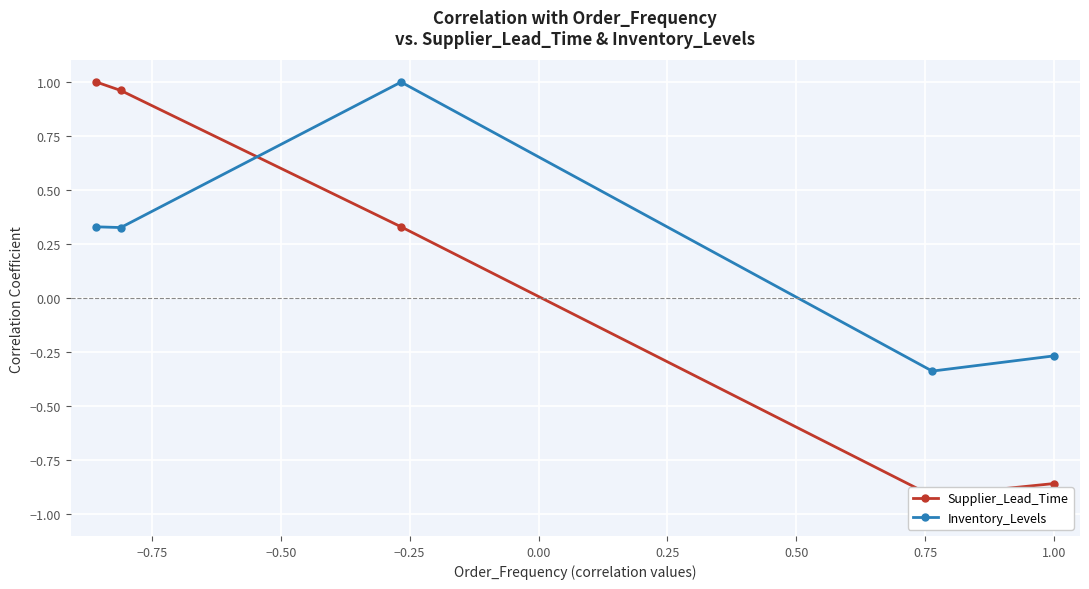

Does the chart display data point markers on the line(s)?

Yes